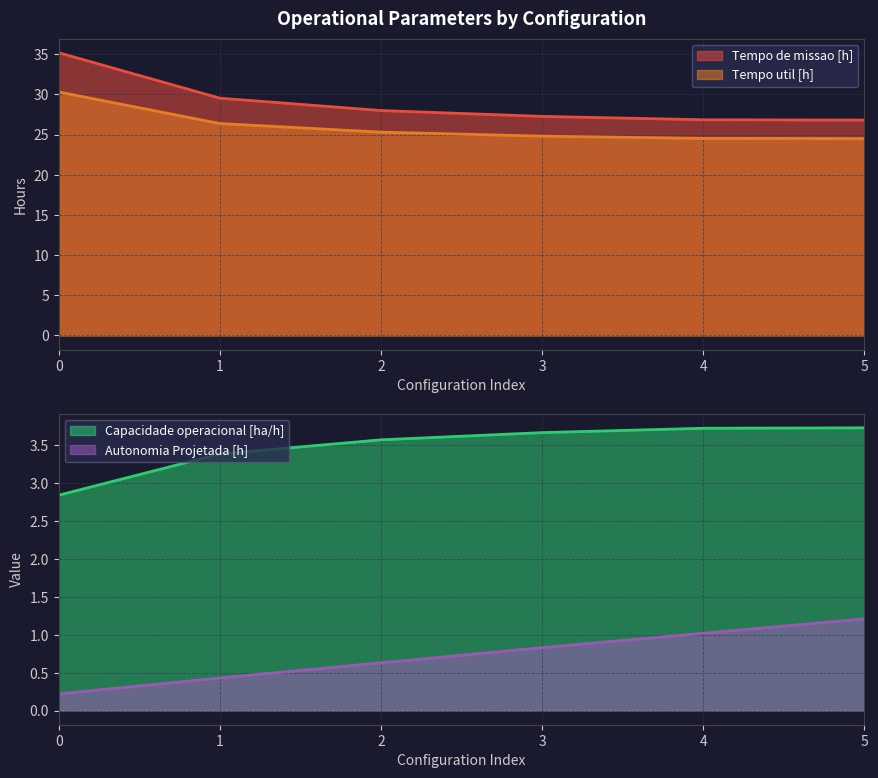

What is the approximate value of Capacidade operacional [ha/h] at 4?

3.7